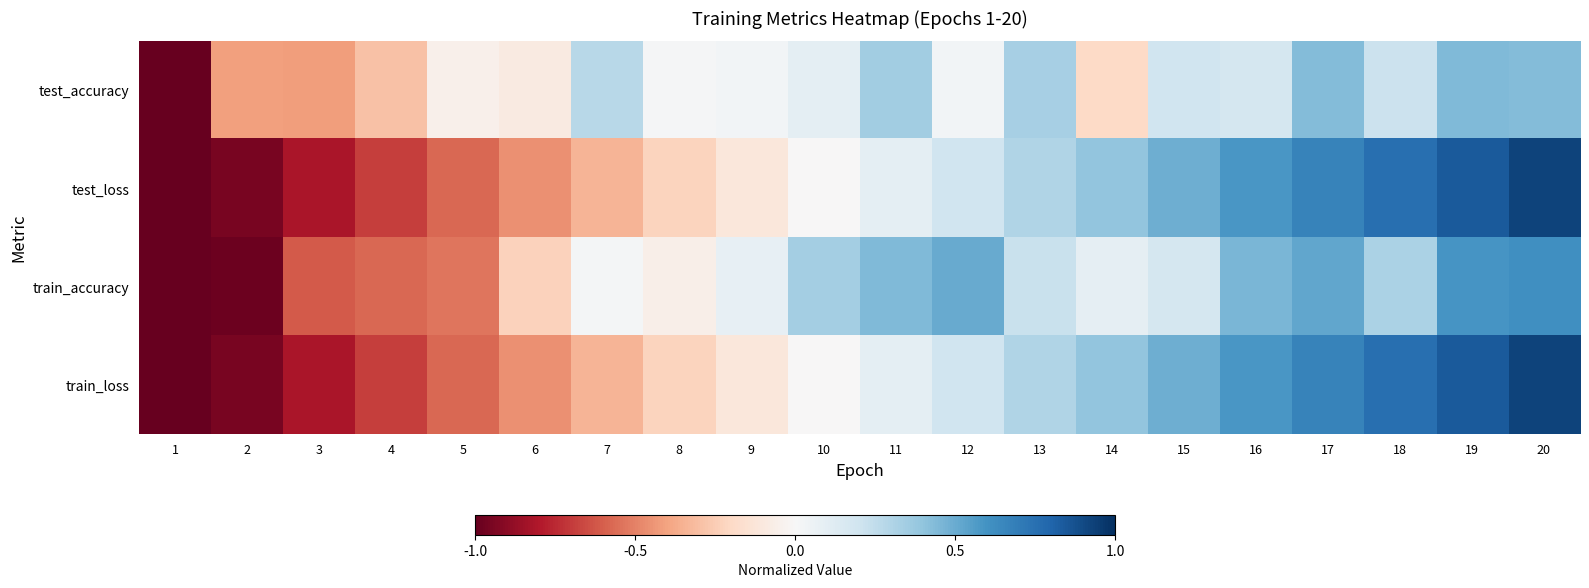

What is the maximum value shown in the chart?

0.9